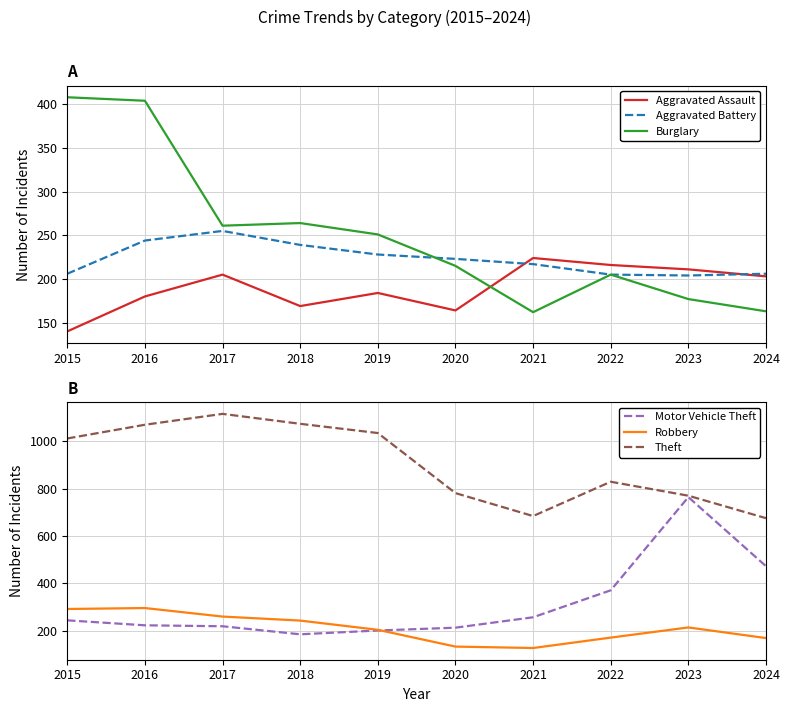

What is the total value across all series at 2018?

2172